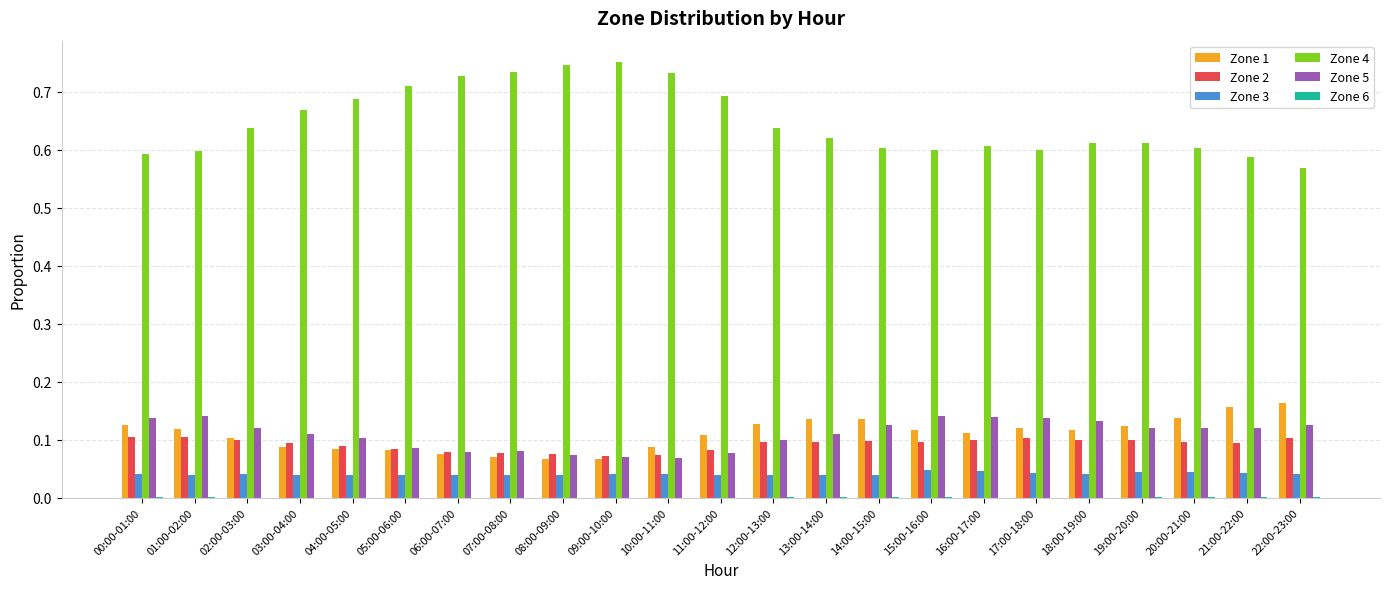

True or false: Zone 1 has a value of 0.1 at 16:00-17:00.

True